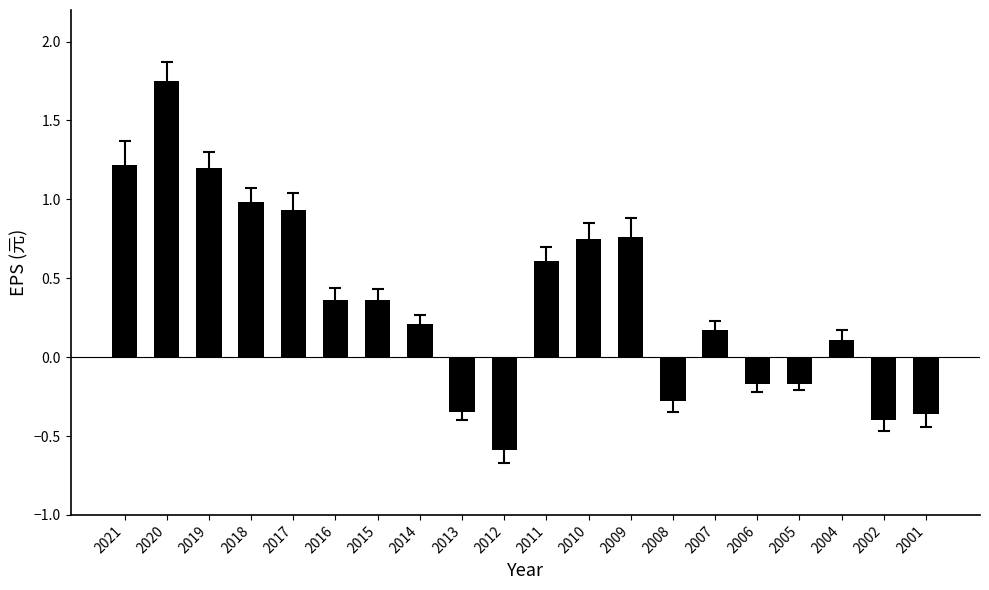

What is the smallest value displayed?

-0.6